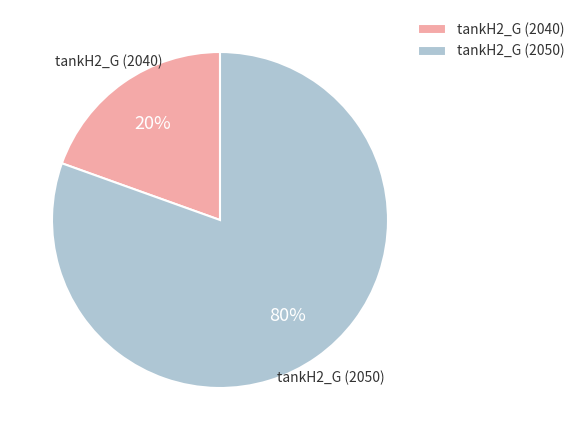

Rank the categories by value from lowest to highest.

tankH2_G (2040), tankH2_G (2050)